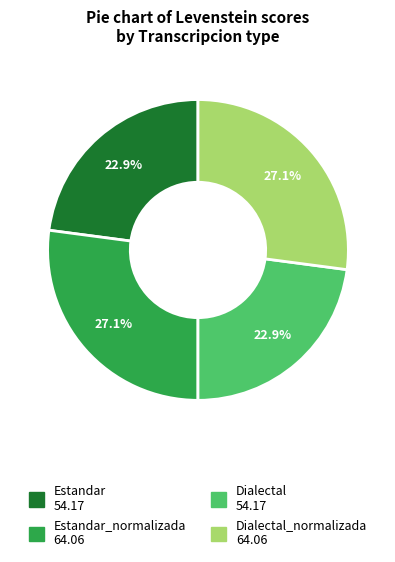

Is there a majority slice in this chart?

No